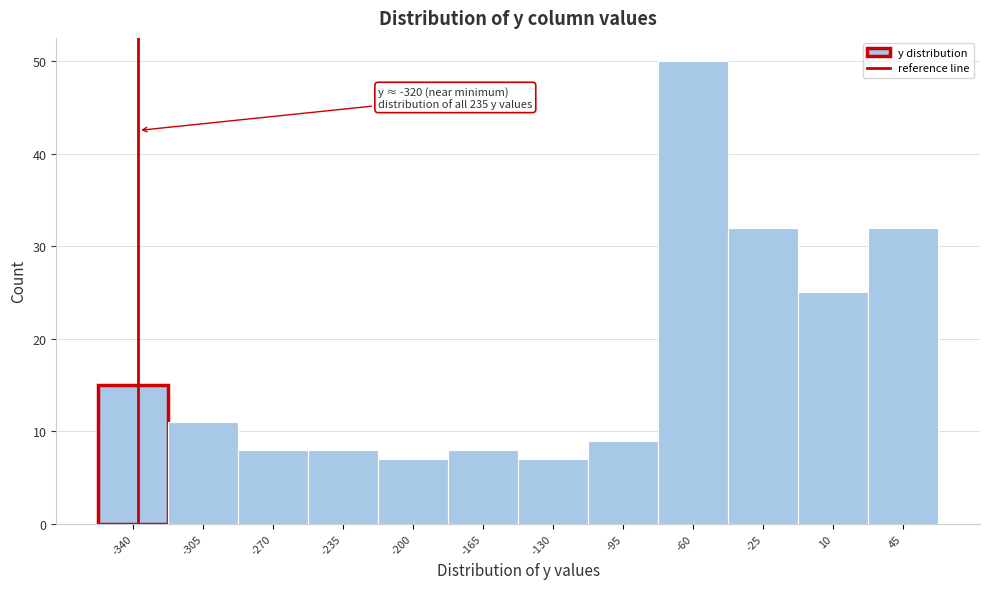

Reading left to right, transcribe all the data shown in this chart.

-340=15	-305=11	-270=8	-235=8	-200=7	-165=8	-130=7	-95=9	-60=50	-25=32	10=25	45=32